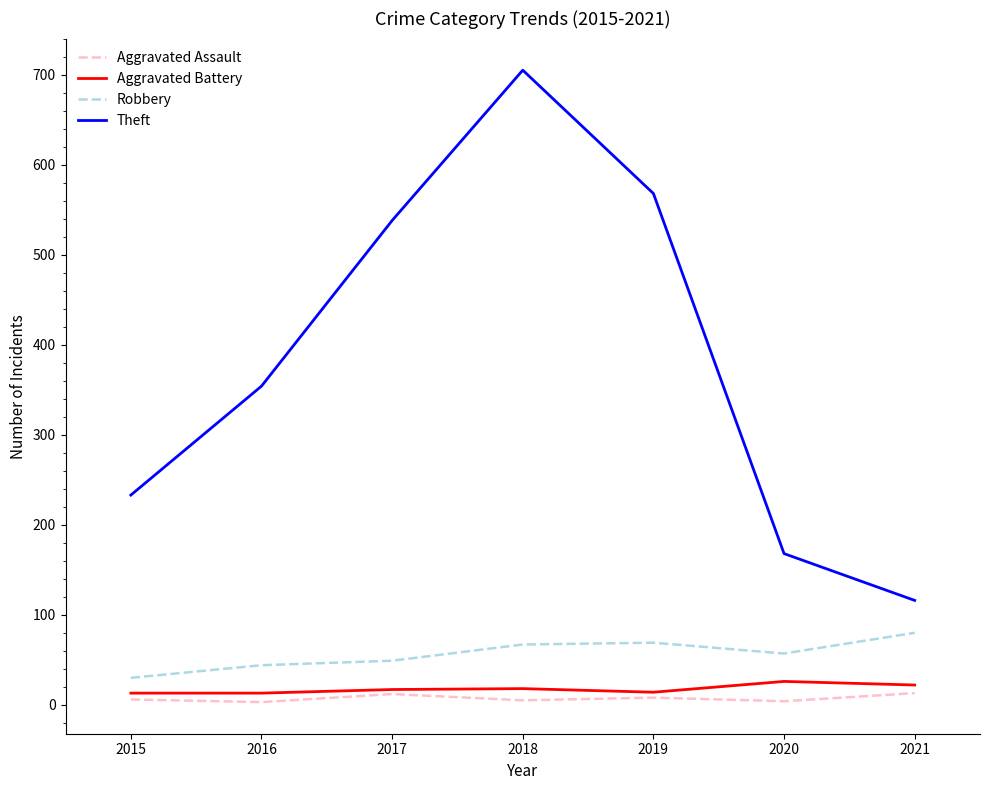

Read the Theft value at 2015, to the nearest 50.

250